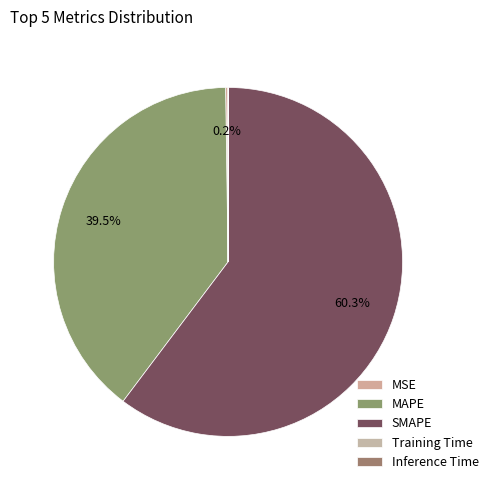

Rank the categories by value from highest to lowest.

SMAPE, MAPE, MSE, Inference Time, Training Time